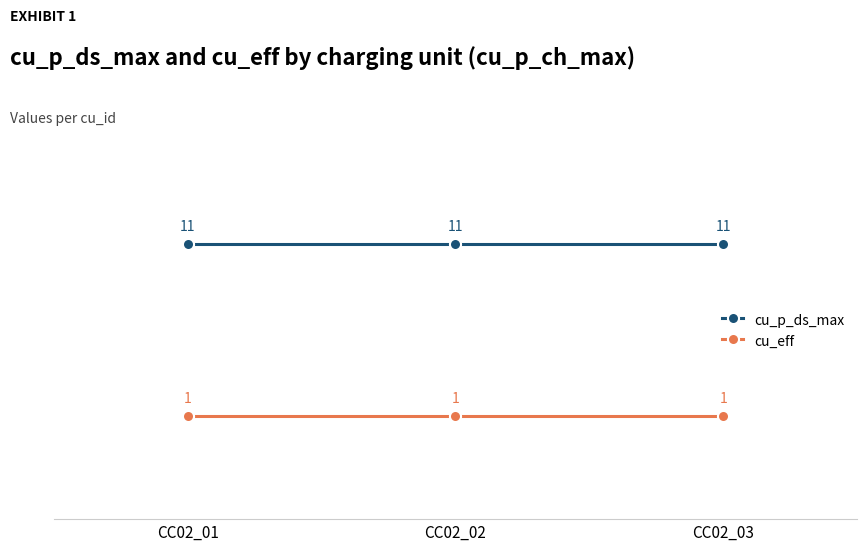

List the series in order of their peak value, lowest first.

cu_eff, cu_p_ds_max